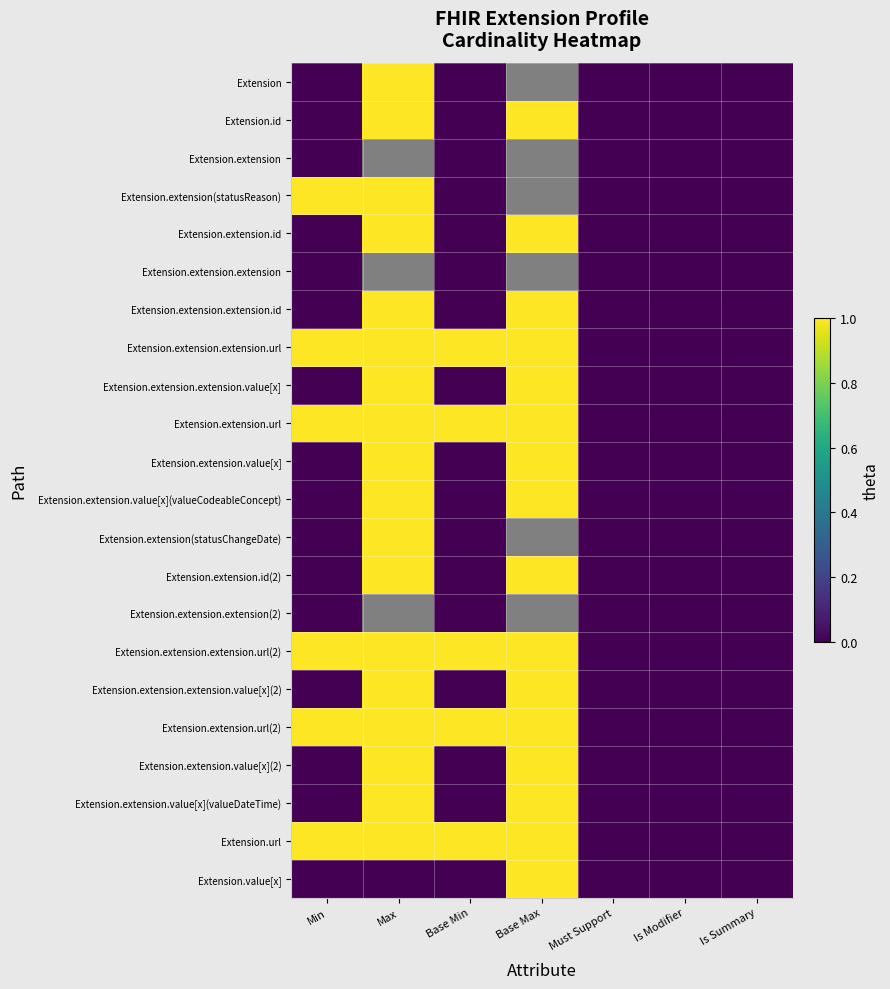

Which series changed the most between Must Support and Is Modifier?

Extension